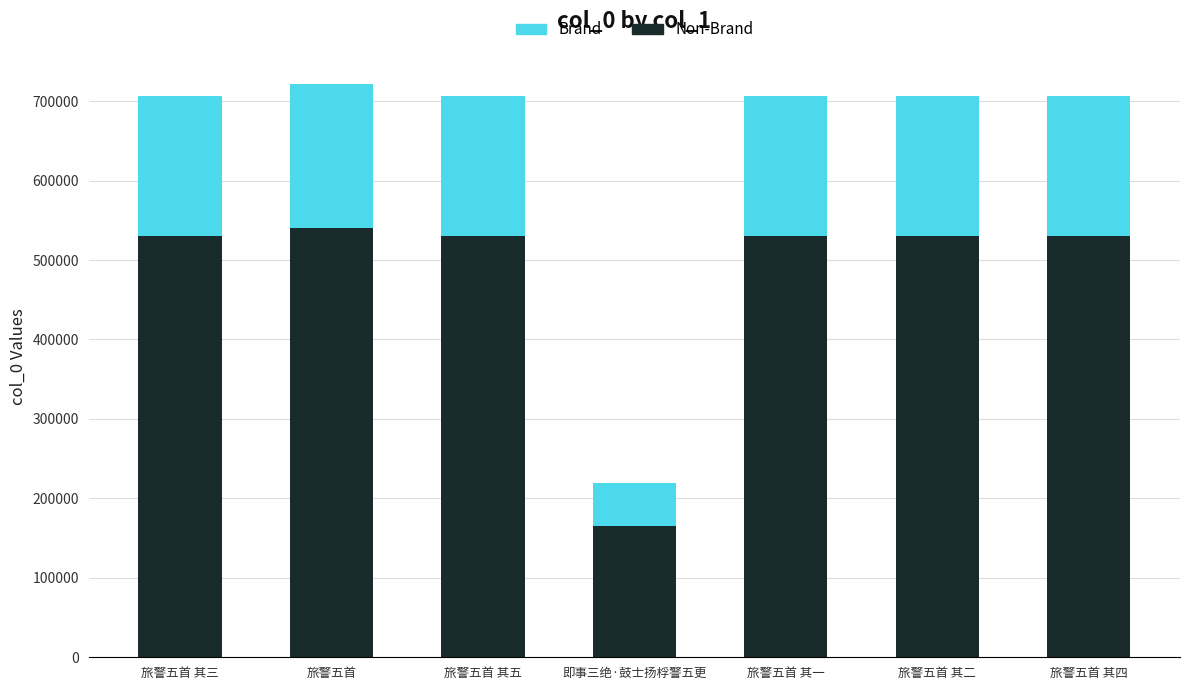

What is the total value across all series at 旅警五首 其四?

706679.0